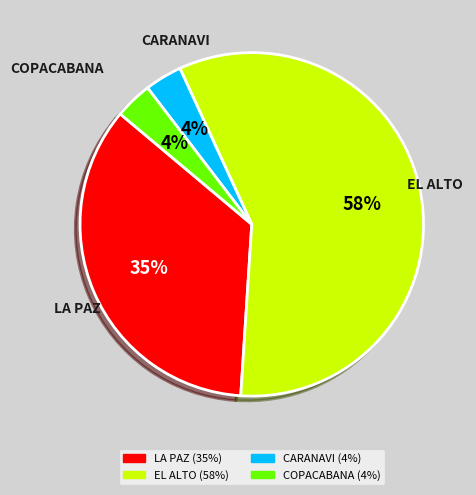

Does any single category account for the majority?

Yes